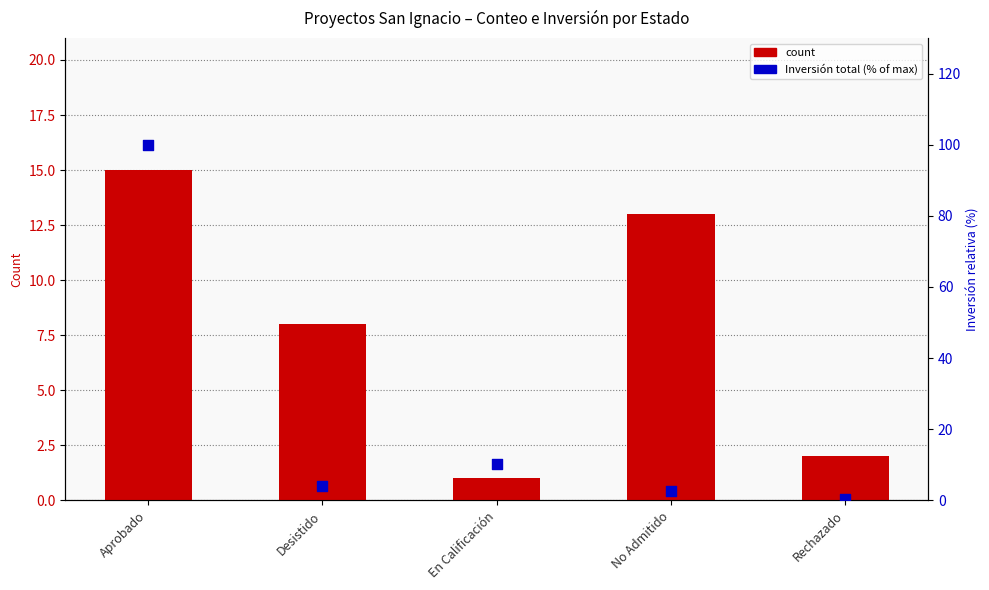

What are all the series names shown in the legend?

count, Inversión total (% of max)